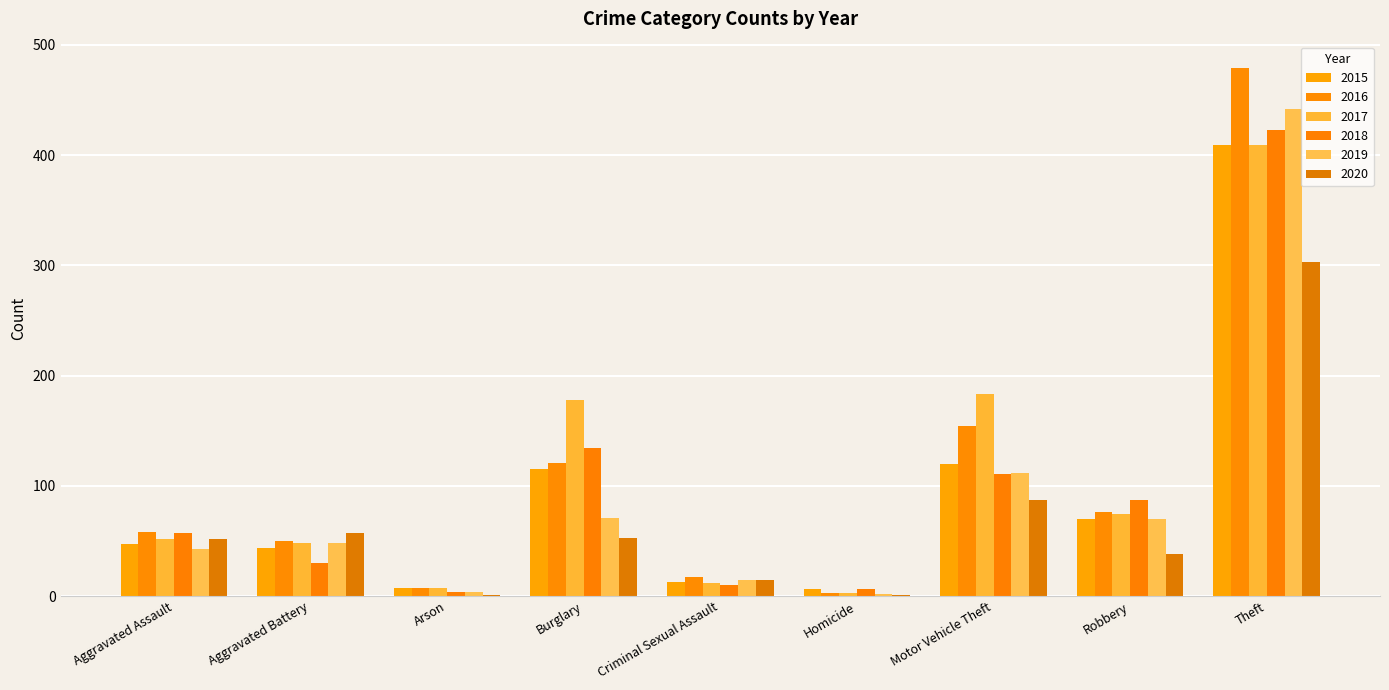

What is the value of the 2017 bar at the 5th from the left?

12